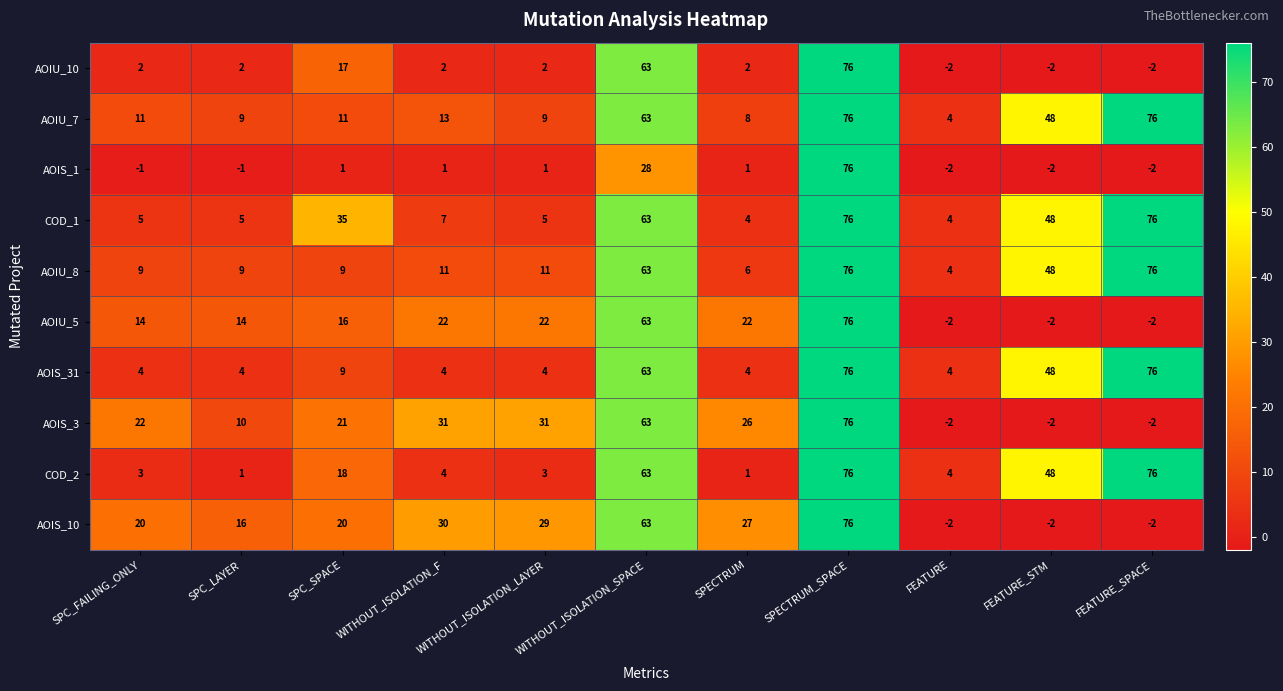

What is the spread (max minus min) of values at WITHOUT_ISOLATION_F?

30